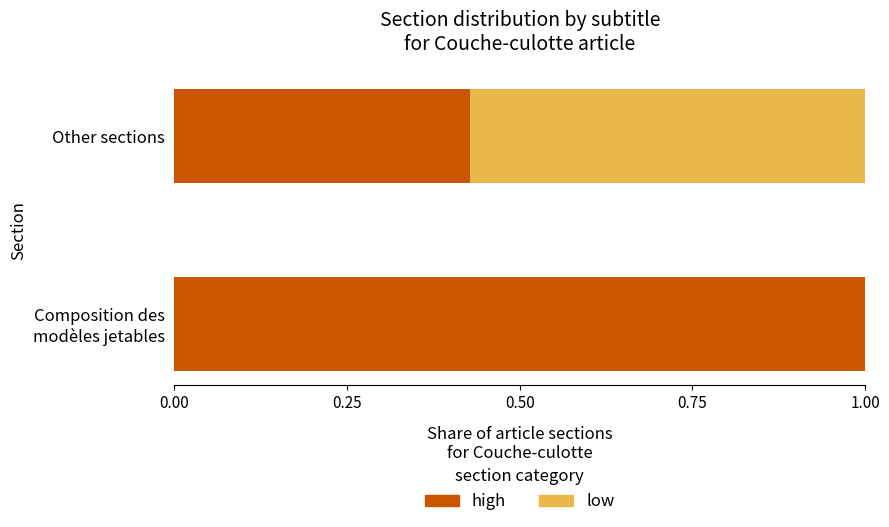

What are all the series names shown in the legend?

high, low